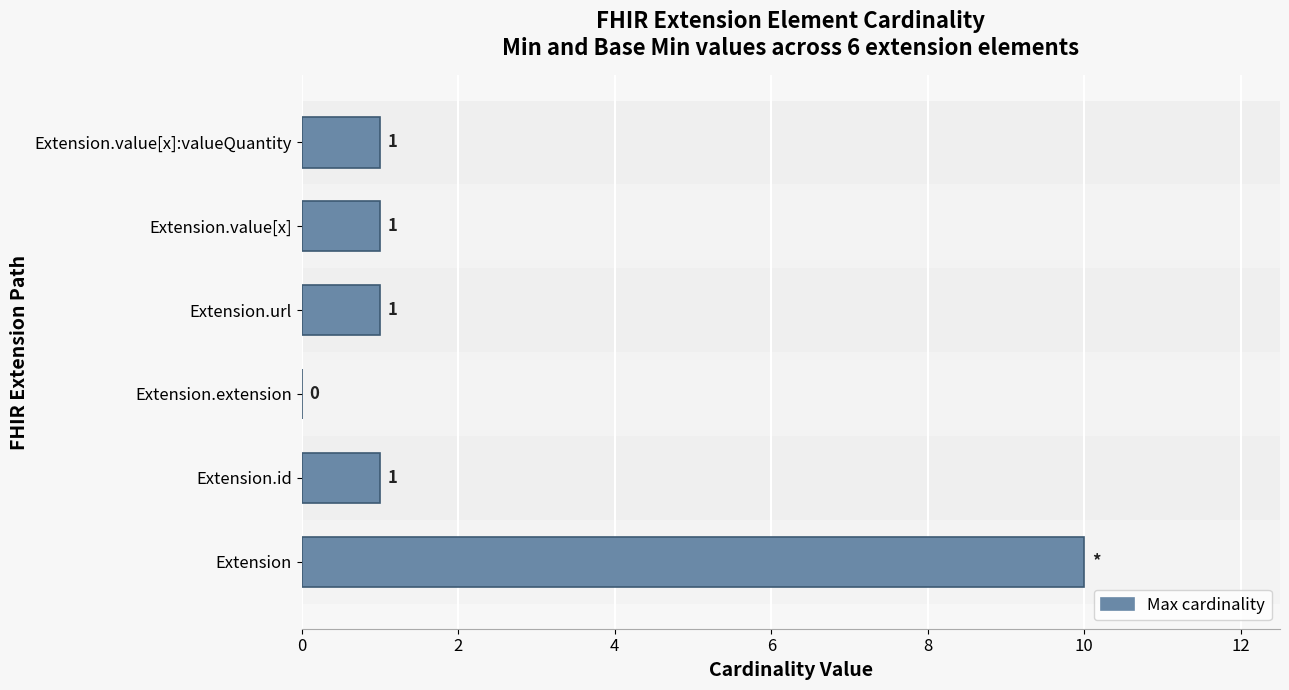

Which category has the highest value across all series?

Extension